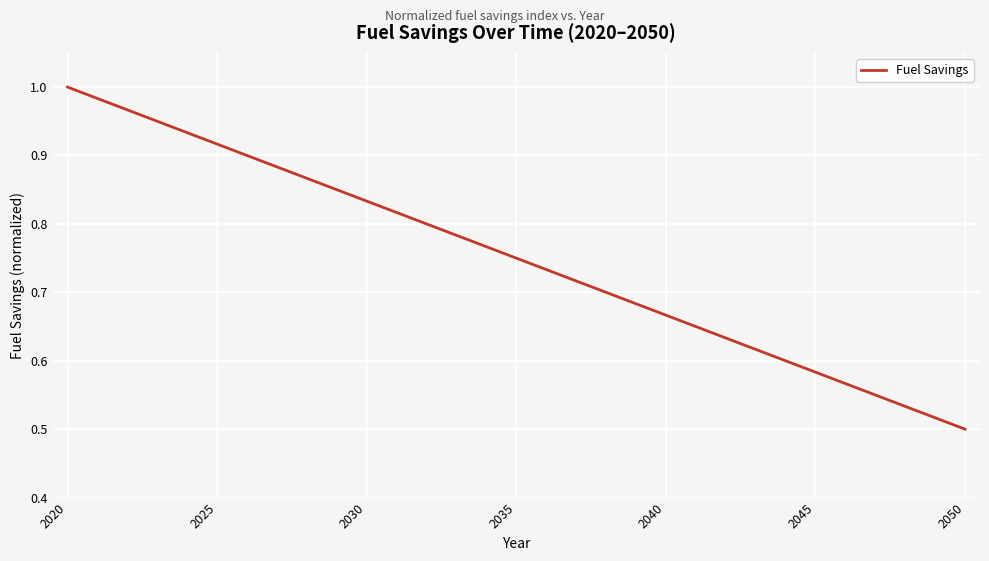

How many lines are shown in the chart?

1